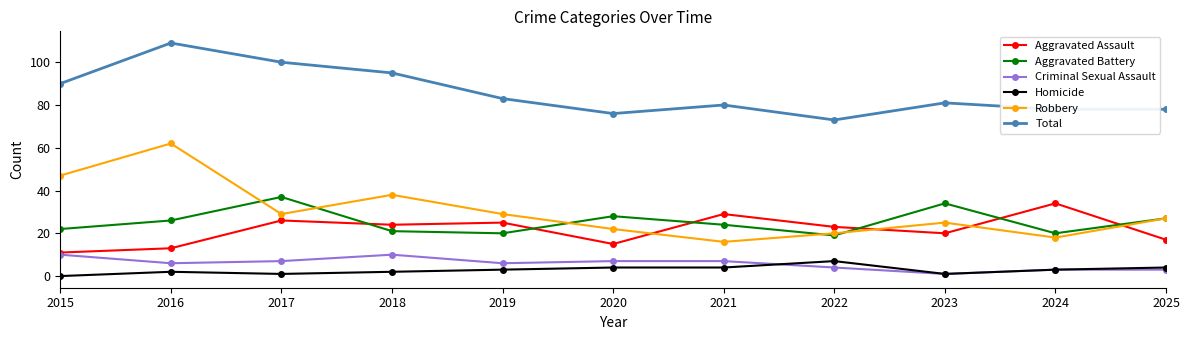

Is this an area chart (filled region under the line)?

No